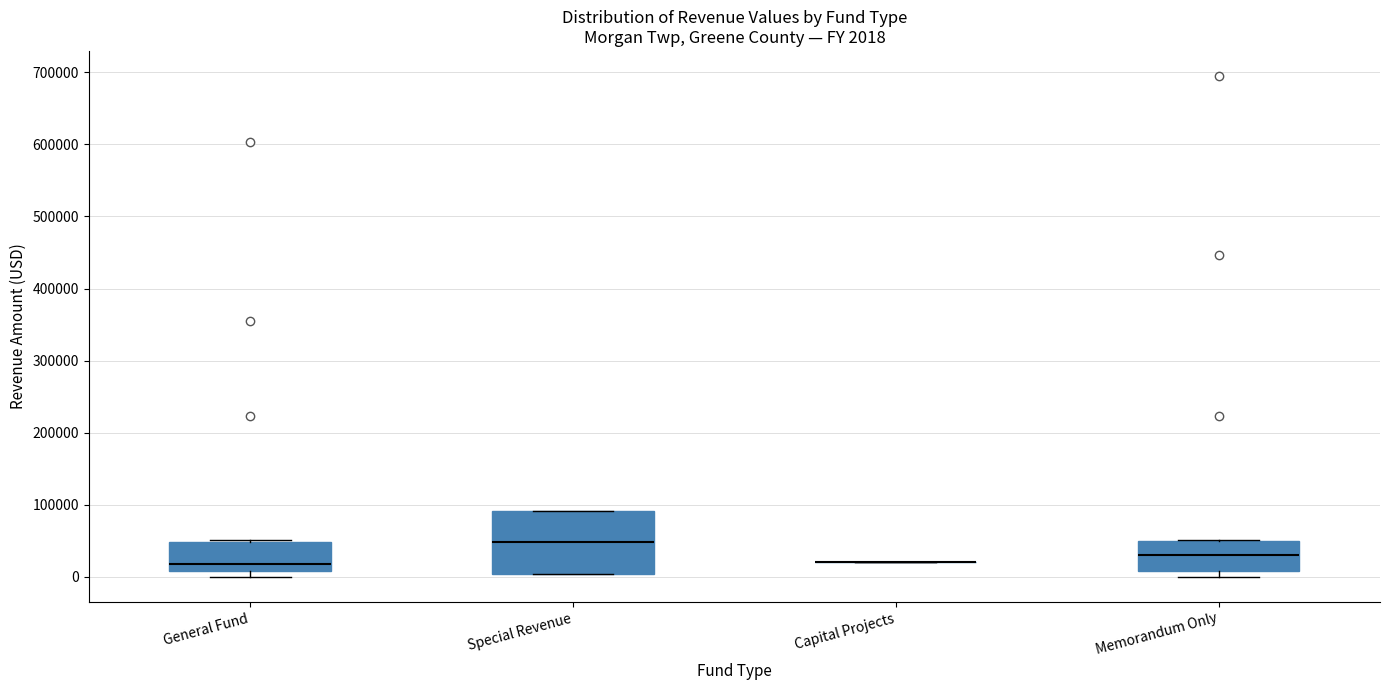

Which box is the tallest, from its lower edge to its upper edge?

Special Revenue